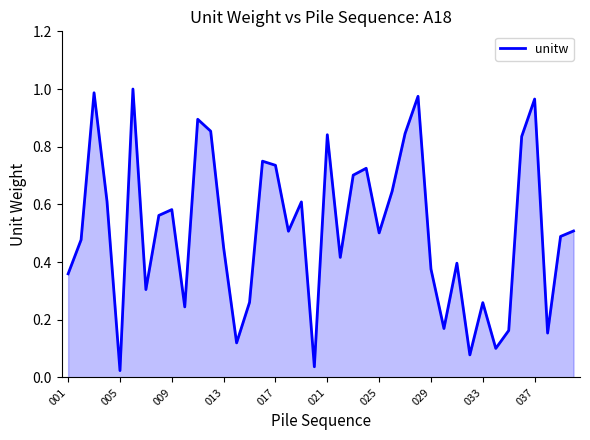

Is this an area chart (filled region under the line)?

Yes